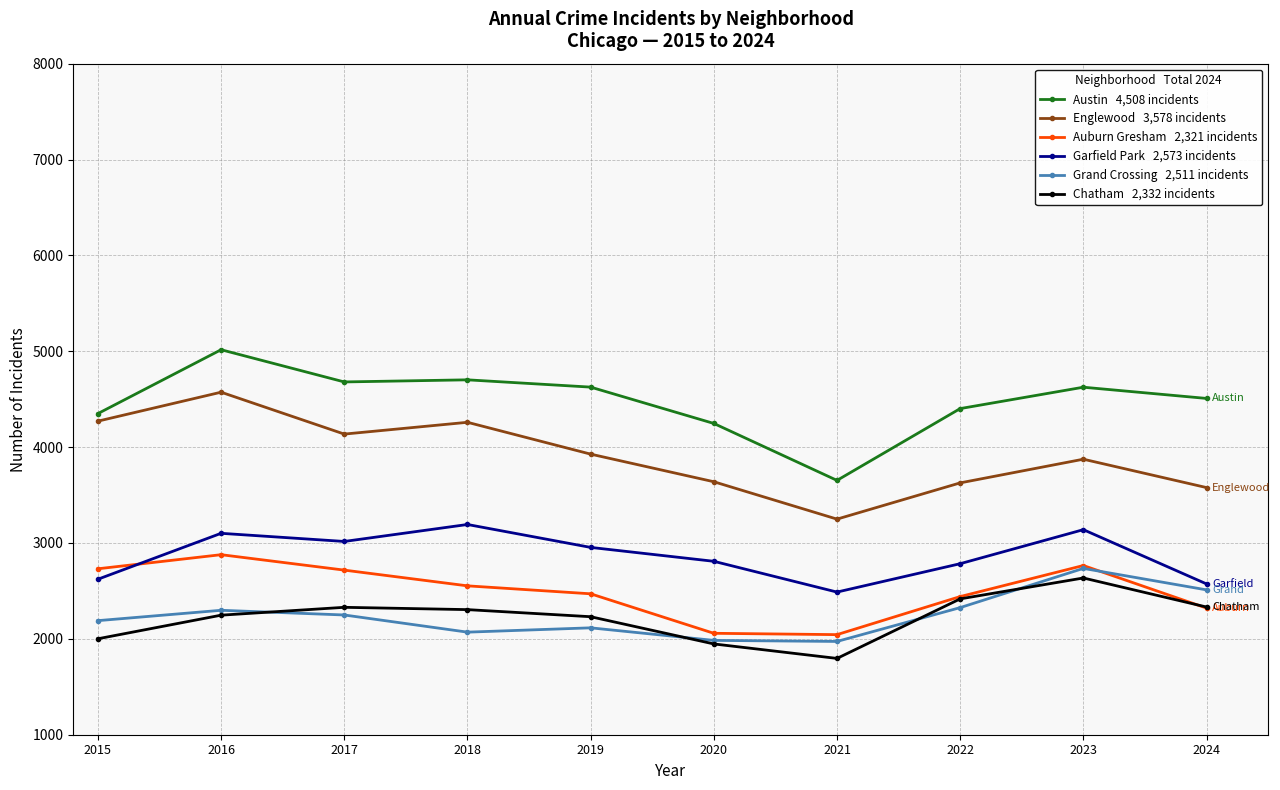

At which category does the chart reach its minimum across all series?

2021